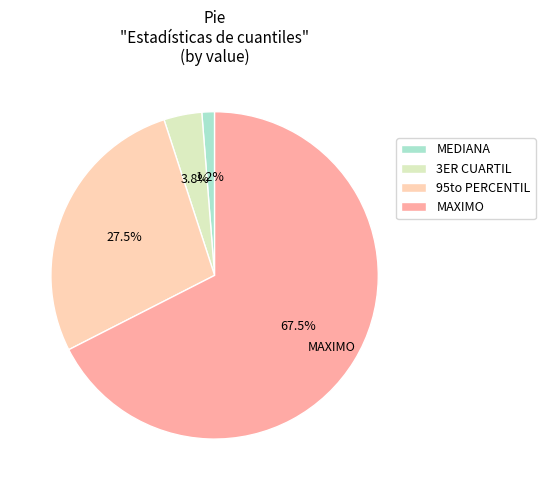

Is there a majority slice in this chart?

Yes